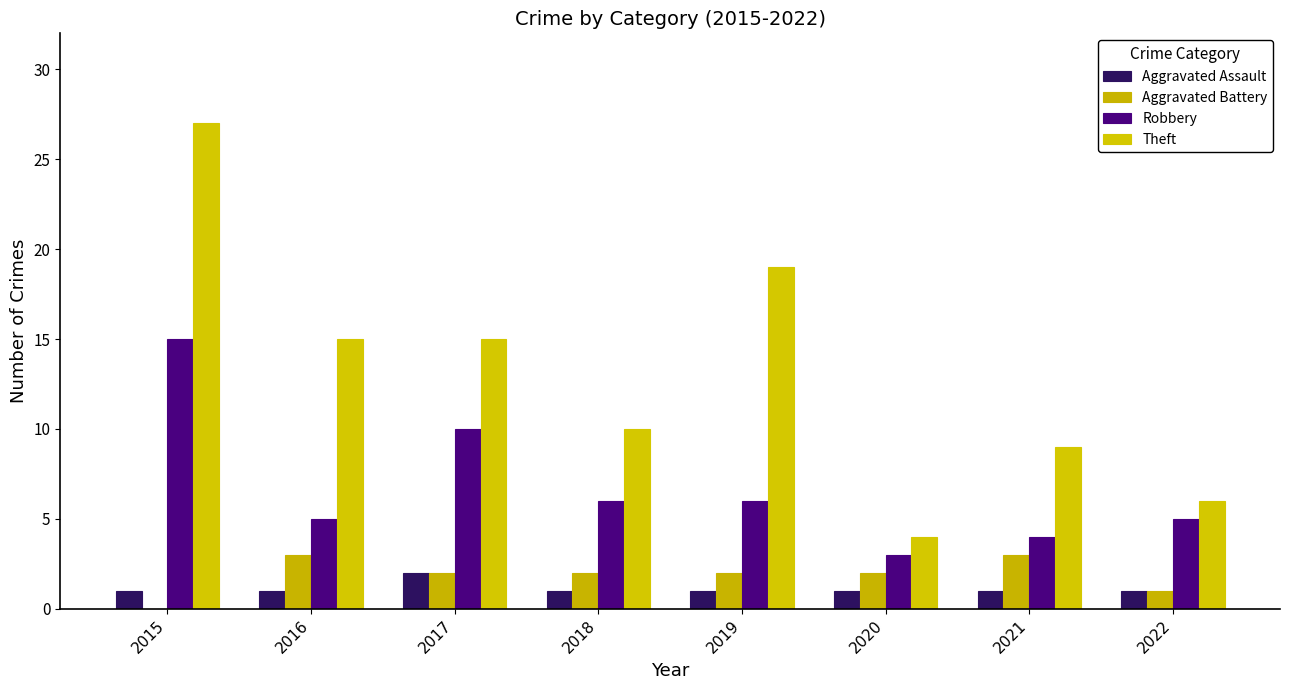

How many groups of bars are there?

8